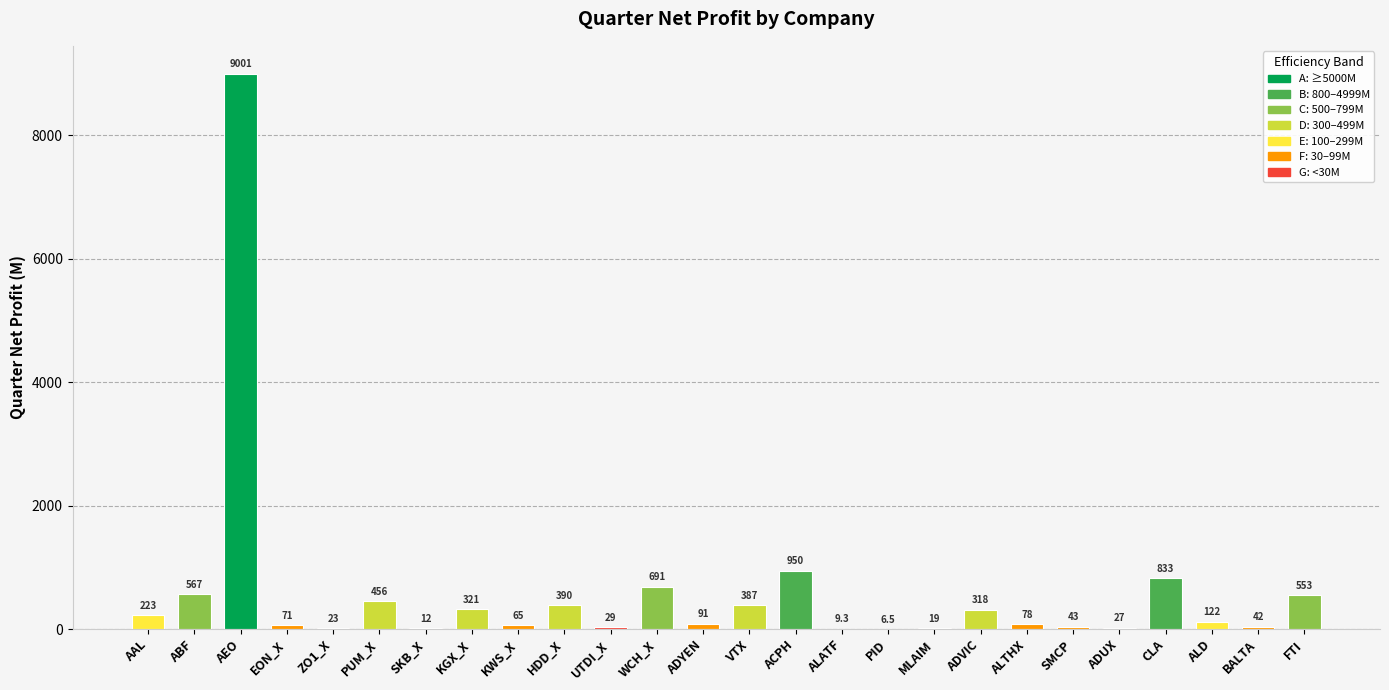

What is the sum of the values at KWS_X and ADUX?

92.0